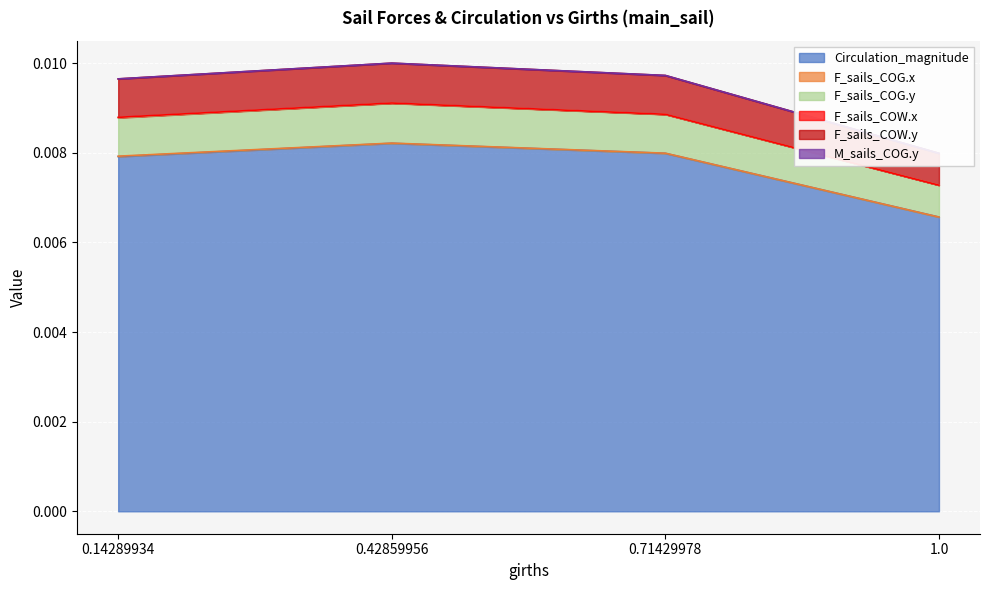

True or false: Circulation_magnitude has a value of 0.0 at 1.0.

True